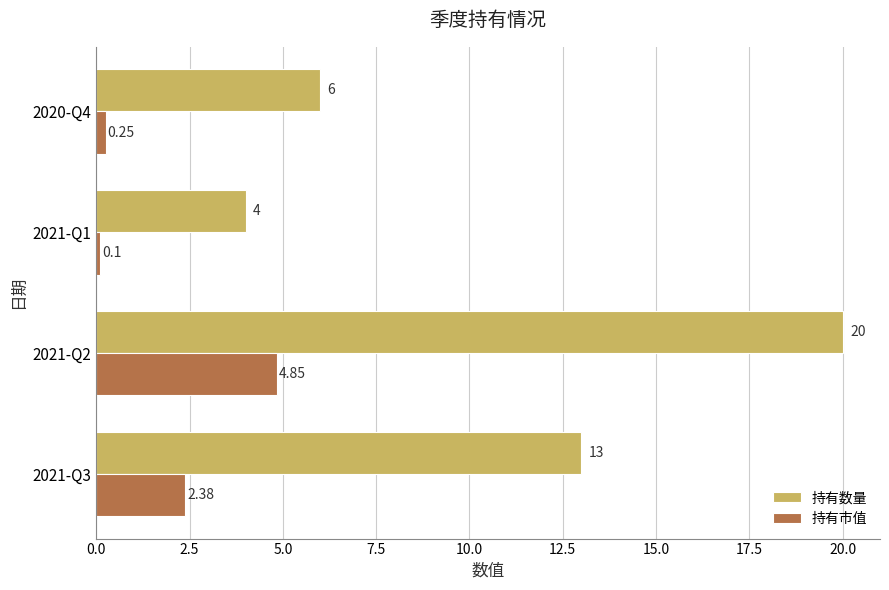

What is the average value of the 持有数量 series?

10.8